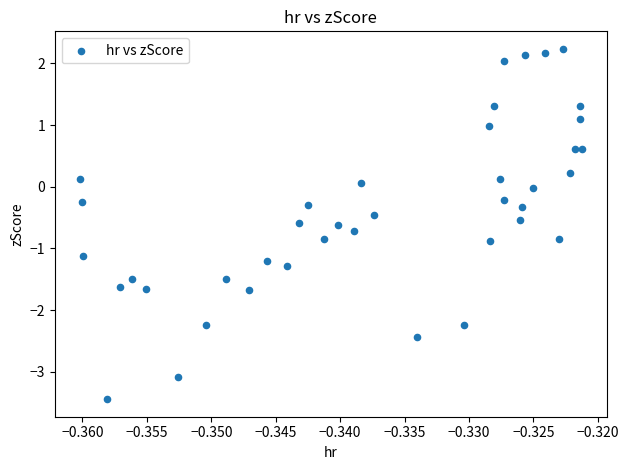

Count the number of points in this scatter plot.

40